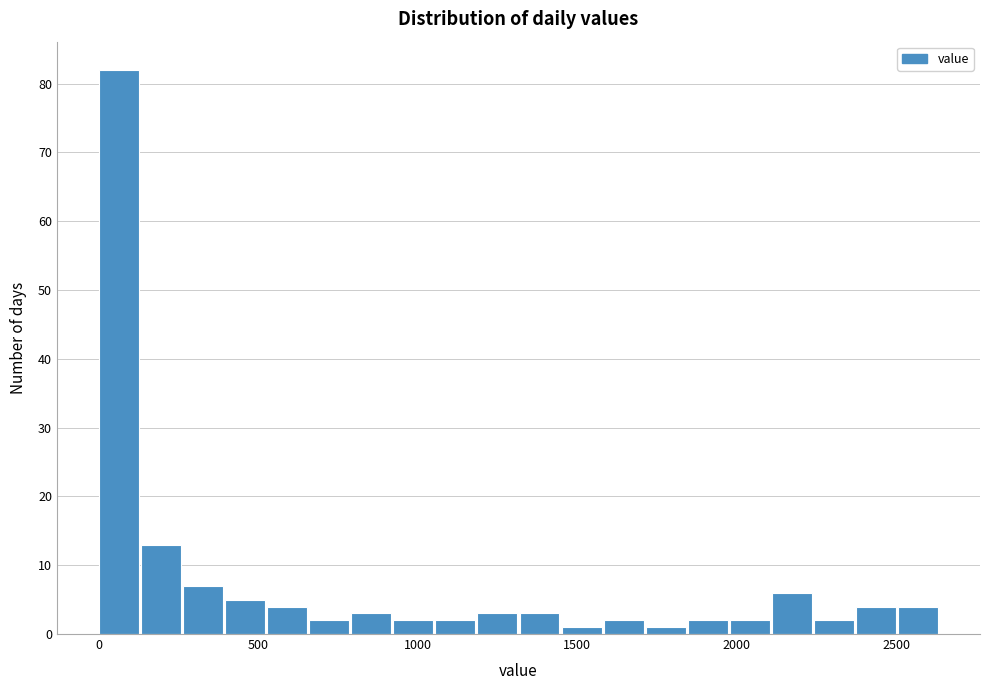

Around what value on the x-axis is the tallest bar? Give the approximate position of its centre, as read against the axis.

50